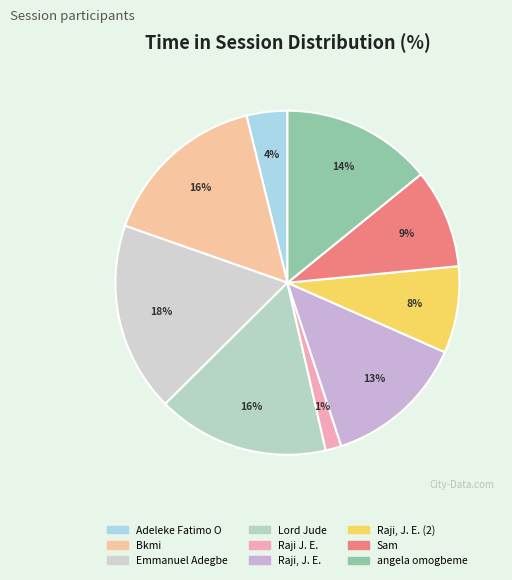

How many slices are in this pie chart?

9